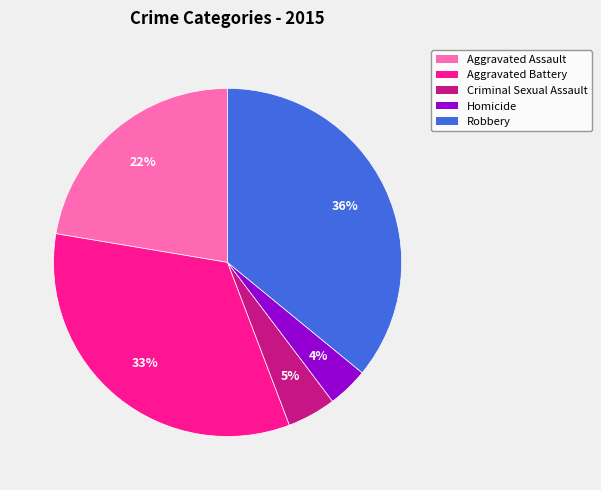

Is the sum of Criminal Sexual Assault and Robbery greater than half?

No